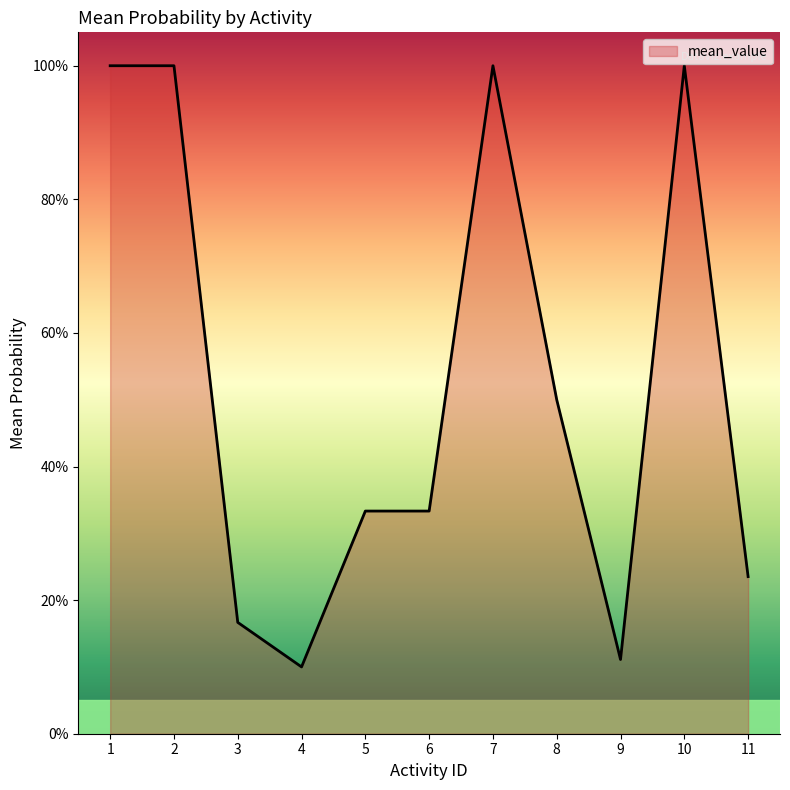

How many points are higher than both their immediate neighbors (excluding endpoints)?

2